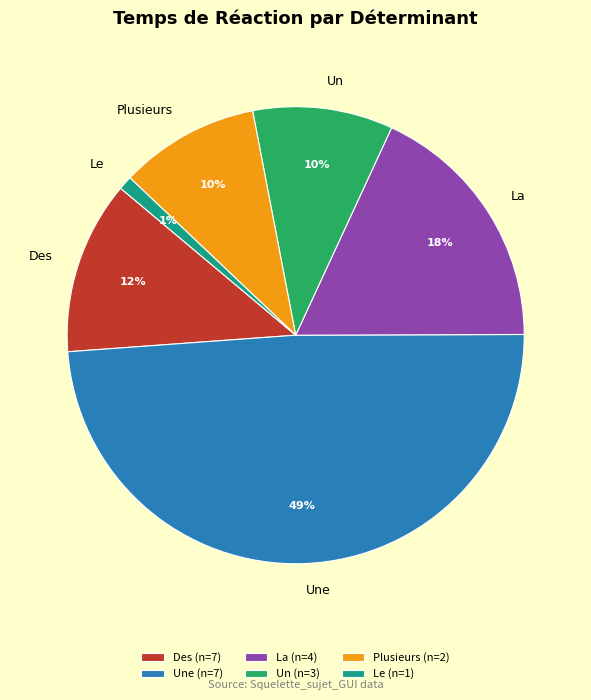

How many segments does this pie chart have?

6